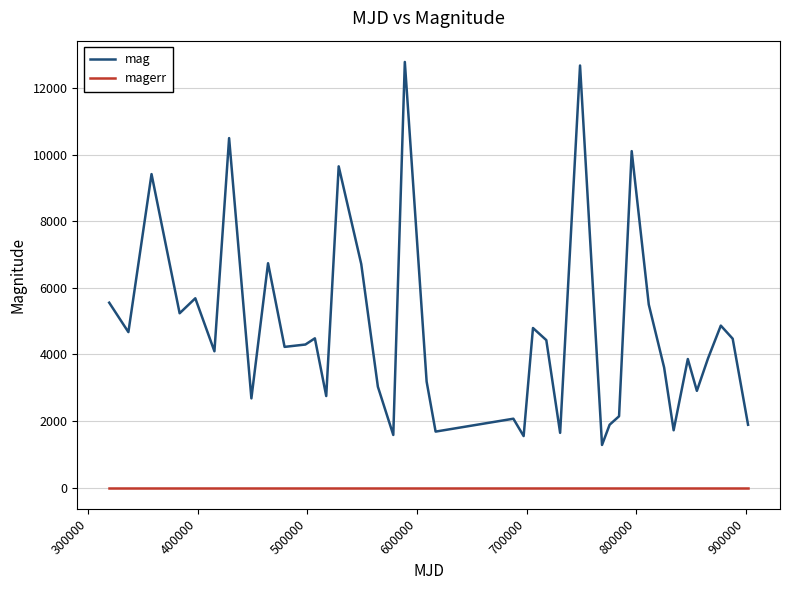

Rank the series by their maximum value, from lowest to highest.

magerr, mag